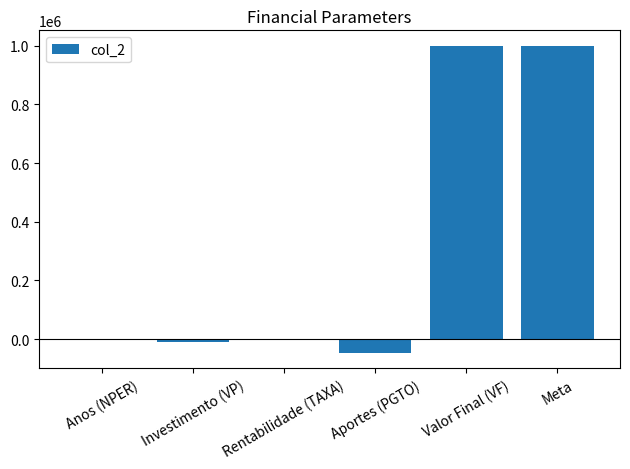

How many data points does each series have?

6